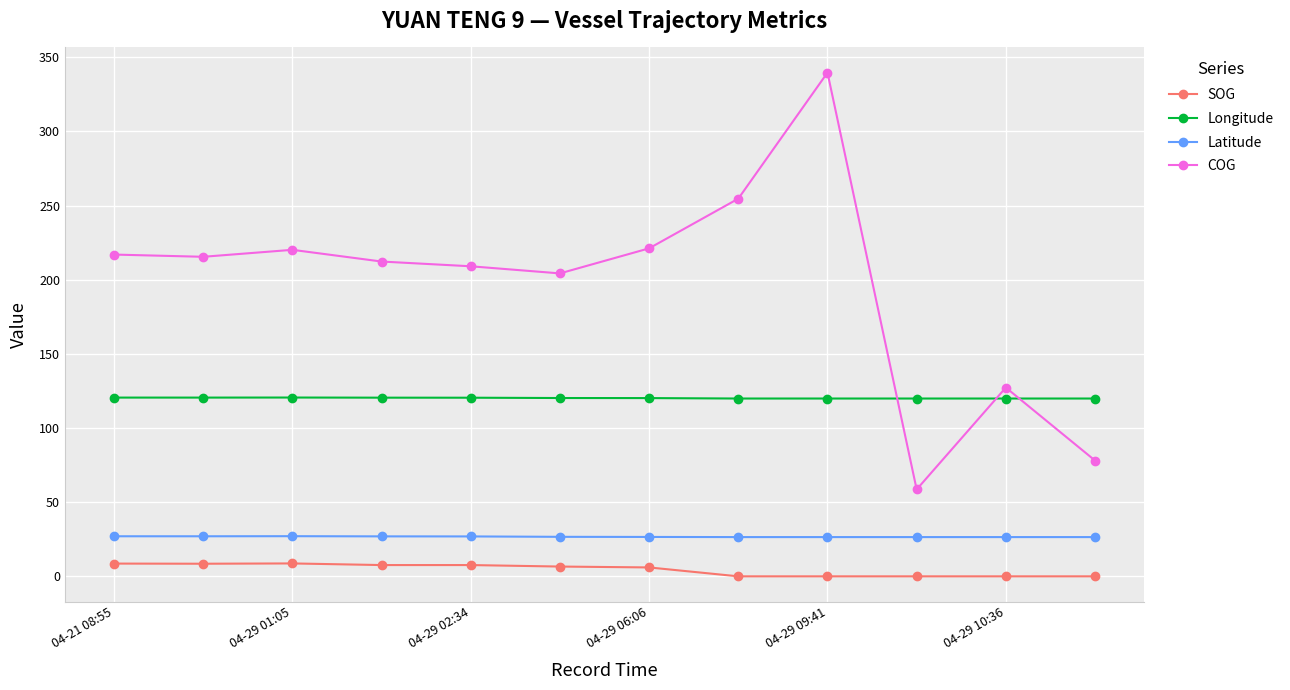

What is the maximum value shown in the chart?

339.7